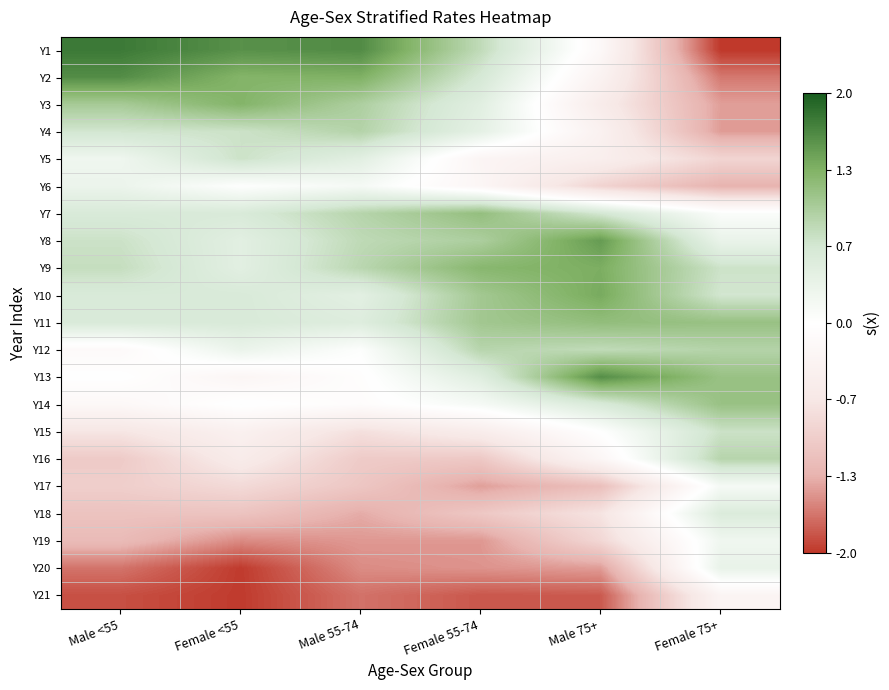

Reading right to left, extract all data points from this chart.

Y1: Female 75+=-2.0	Male 75+=-0.2	Female 55-74=0.8	Male 55-74=1.6	Female <55=1.6	Male <55=1.8
Y2: Female 75+=-1.6	Male 75+=-0.4	Female 55-74=0.6	Male 55-74=1.3	Female <55=1.3	Male <55=1.6
Y3: Female 75+=-1.4	Male 75+=-0.5	Female 55-74=0.5	Male 55-74=1.0	Female <55=1.3	Male <55=1.0
Y4: Female 75+=-1.4	Male 75+=-0.4	Female 55-74=0.4	Male 55-74=0.9	Female <55=0.7	Male <55=0.7
Y5: Female 75+=-0.9	Male 75+=-0.5	Female 55-74=-0.3	Male 55-74=0.4	Female <55=0.7	Male <55=0.2
Y6: Female 75+=-1.3	Male 75+=-0.9	Female 55-74=-0.2	Male 55-74=0.1	Female <55=0.0	Male <55=0.3
Y7: Female 75+=0.1	Male 75+=0.7	Female 55-74=1.2	Male 55-74=0.9	Female <55=0.6	Male <55=0.6
Y8: Female 75+=0.3	Male 75+=1.5	Female 55-74=1.0	Male 55-74=0.8	Female <55=0.4	Male <55=0.7
Y9: Female 75+=0.7	Male 75+=1.3	Female 55-74=1.3	Male 55-74=0.9	Female <55=0.4	Male <55=0.8
Y10: Female 75+=0.7	Male 75+=1.4	Female 55-74=1.1	Male 55-74=0.4	Female <55=0.6	Male <55=0.6
Y11: Female 75+=1.1	Male 75+=1.2	Female 55-74=1.1	Male 55-74=0.5	Female <55=0.6	Male <55=0.6
Y12: Female 75+=0.9	Male 75+=0.8	Female 55-74=0.9	Male 55-74=0.0	Female <55=0.3	Male <55=-0.1
Y13: Female 75+=1.1	Male 75+=1.6	Female 55-74=0.5	Male 55-74=-0.0	Female <55=-0.3	Male <55=-0.0
Y14: Female 75+=1.1	Male 75+=0.6	Female 55-74=0.1	Male 55-74=-0.1	Female <55=0.0	Male <55=-0.2
Y15: Female 75+=0.7	Male 75+=0.0	Female 55-74=-0.5	Male 55-74=-0.8	Female <55=-0.4	Male <55=-0.7
Y16: Female 75+=0.9	Male 75+=-0.2	Female 55-74=-1.1	Male 55-74=-1.0	Female <55=-0.5	Male <55=-1.0
Y17: Female 75+=0.1	Male 75+=-1.2	Female 55-74=-1.4	Male 55-74=-1.1	Female <55=-0.8	Male <55=-1.0
Y18: Female 75+=0.5	Male 75+=-0.7	Female 55-74=-1.1	Male 55-74=-1.4	Female <55=-1.1	Male <55=-1.1
Y19: Female 75+=0.2	Male 75+=-0.9	Female 55-74=-1.5	Male 55-74=-1.5	Female <55=-1.5	Male <55=-1.2
Y20: Female 75+=0.3	Male 75+=-1.4	Female 55-74=-1.5	Male 55-74=-1.5	Female <55=-2.0	Male <55=-1.7
Y21: Female 75+=-0.3	Male 75+=-1.8	Female 55-74=-1.8	Male 55-74=-1.7	Female <55=-2.0	Male <55=-1.9